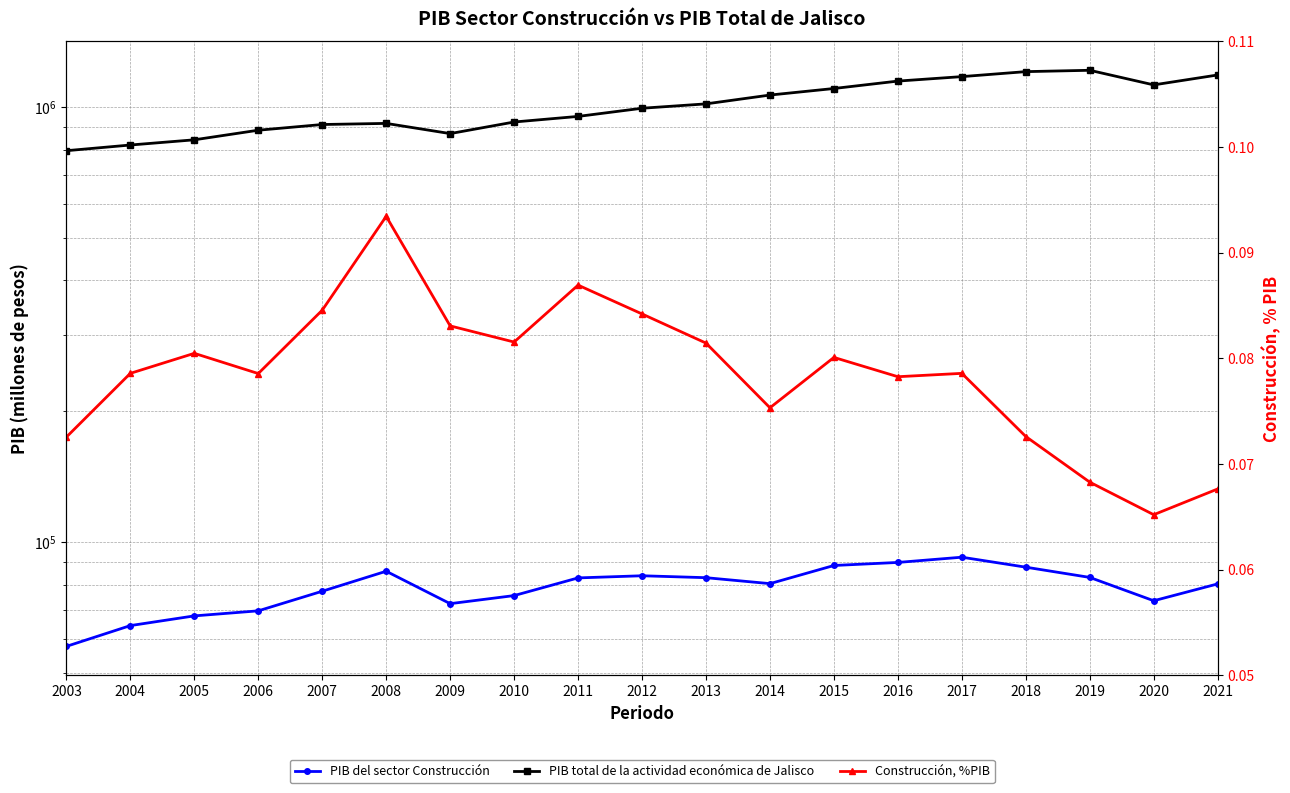

What is the spread (max minus min) of values at 2009?

870319.0